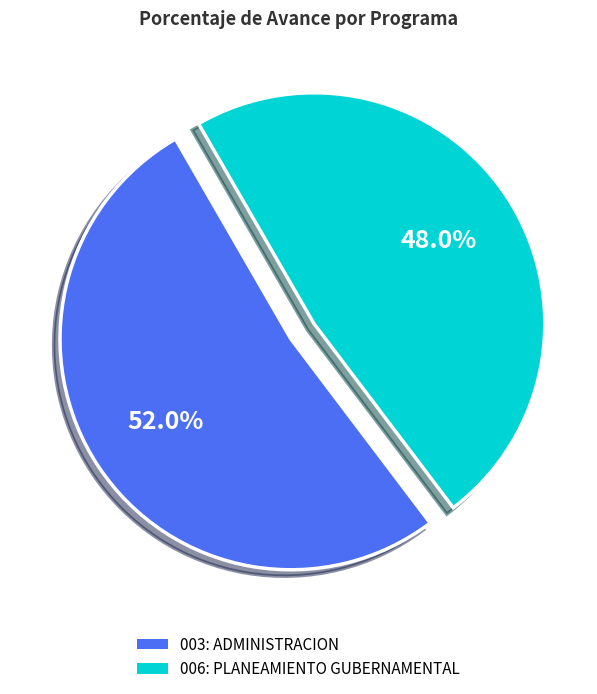

To the nearest percent, what is the difference between the largest and smallest slice percentages?

4%